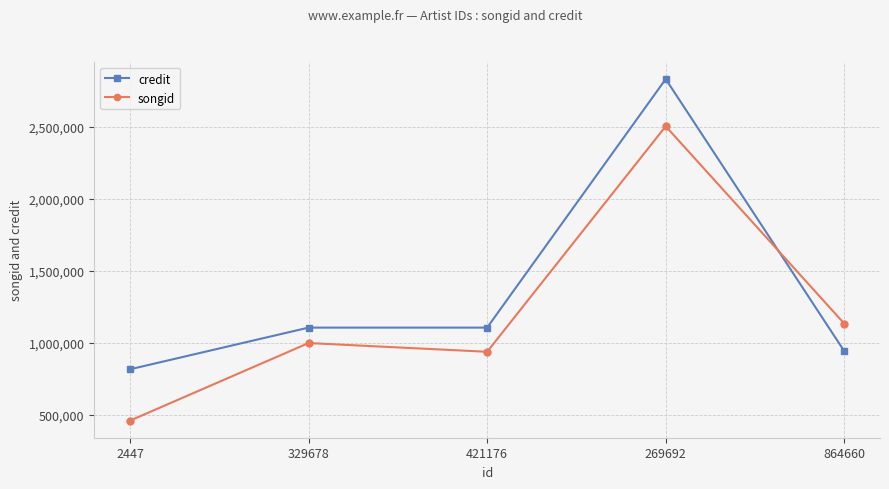

What value does the credit series have at 421176?

1105641